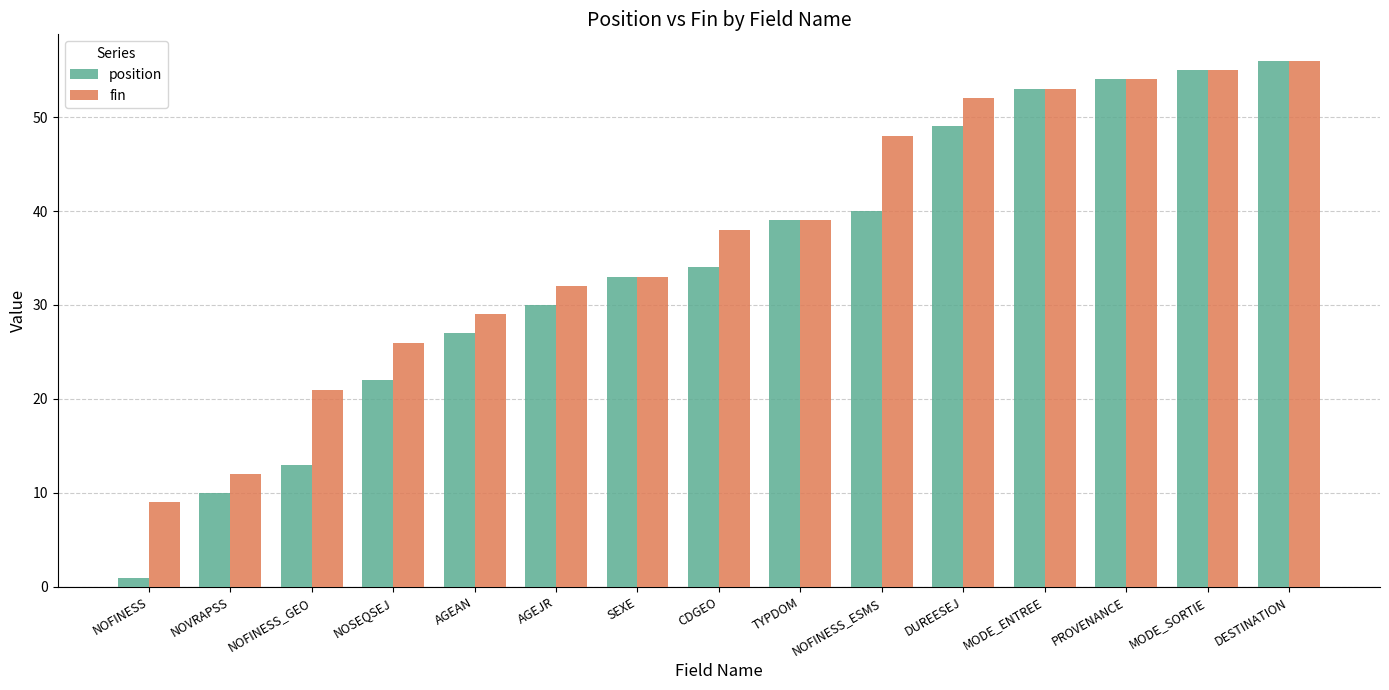

Which series changed the most between NOFINESS_GEO and NOSEQSEJ?

position